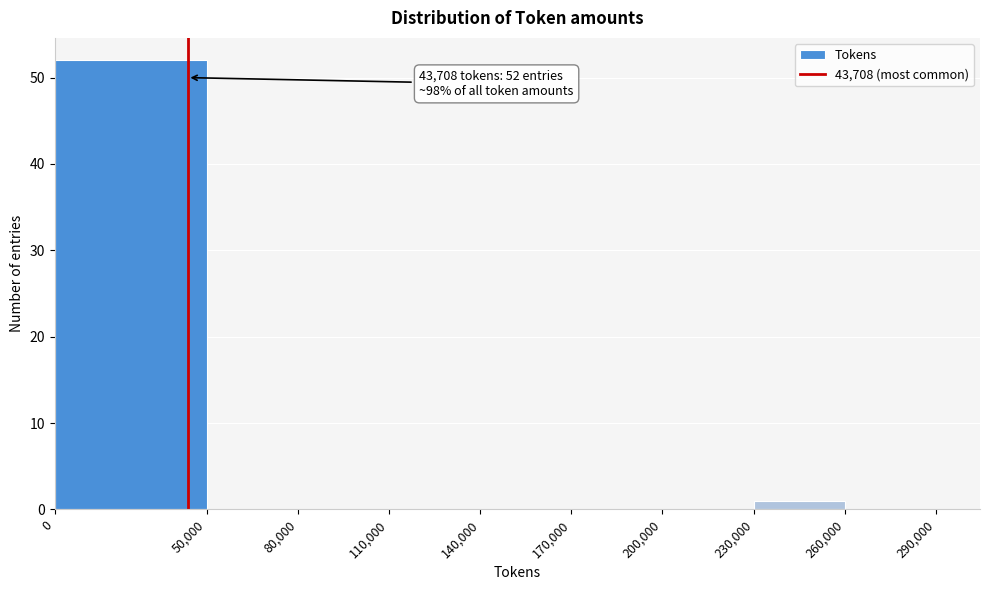

Which range on the x-axis has the tallest bar?

0 to 50,000